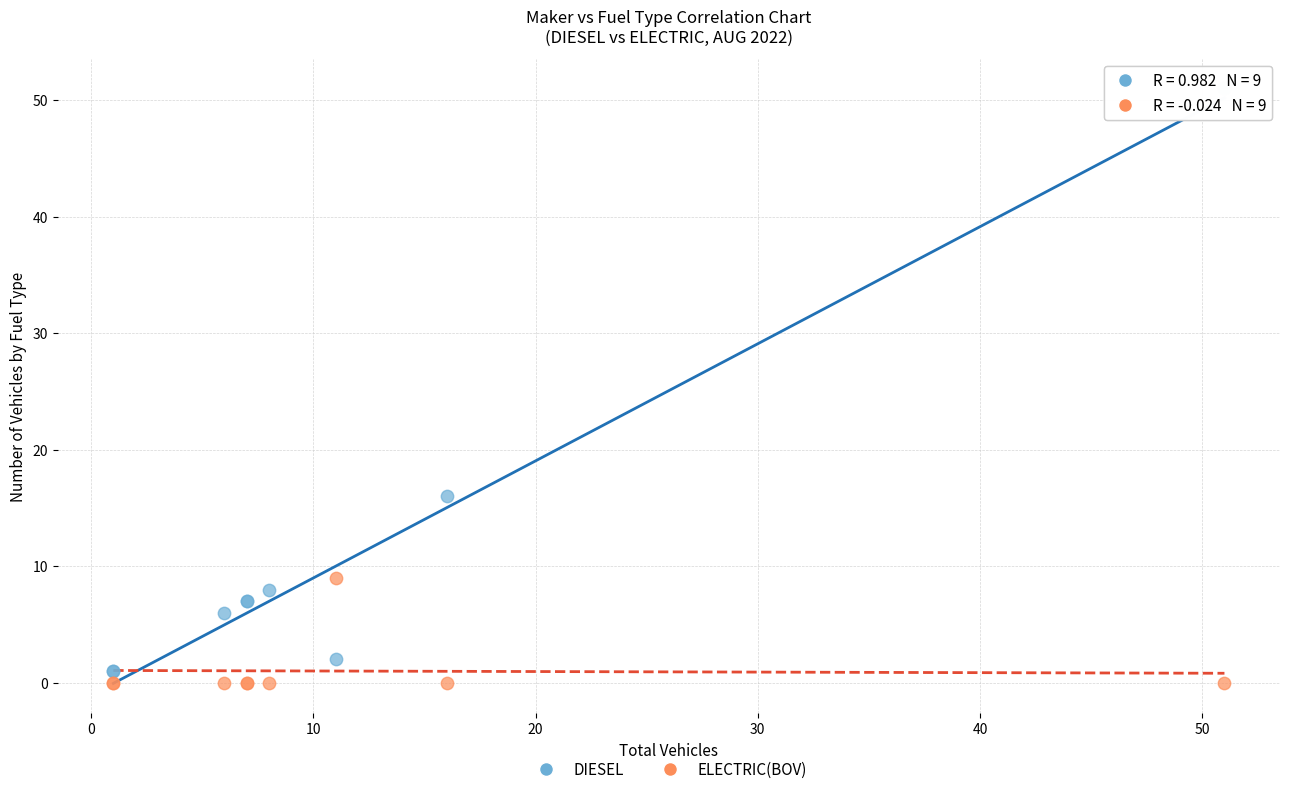

Which series reaches the minimum Y coordinate?

ELECTRIC(BOV)